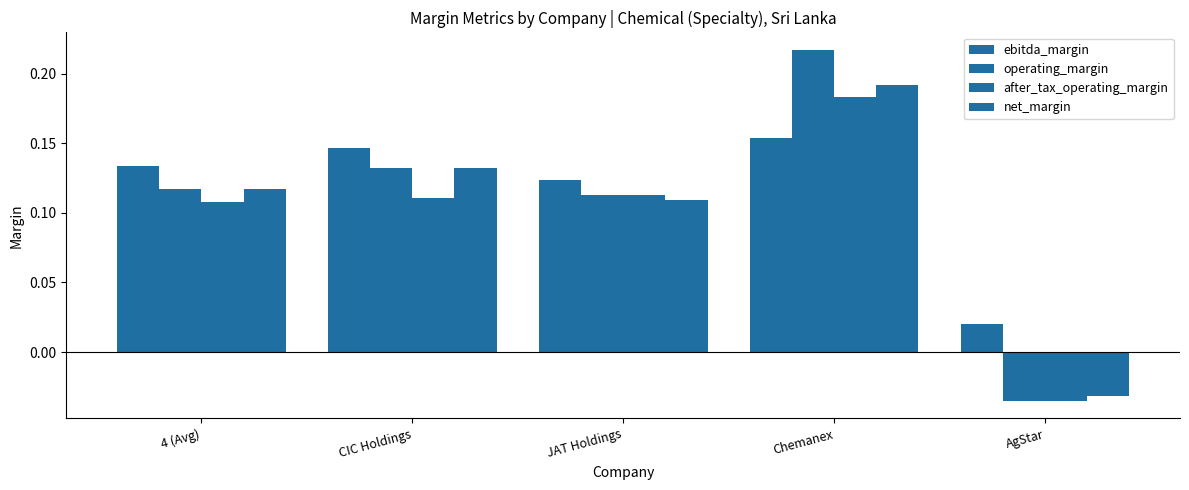

What is the average value of the after_tax_operating_margin series?

0.1